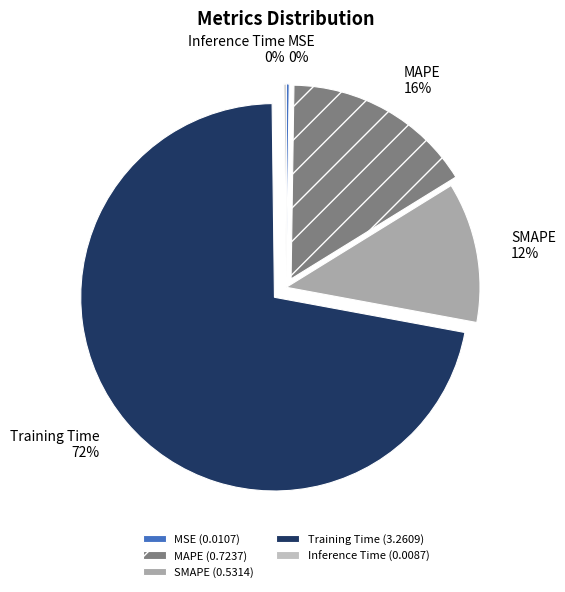

The Training Time slice represents 84% of the pie. True or false?

False